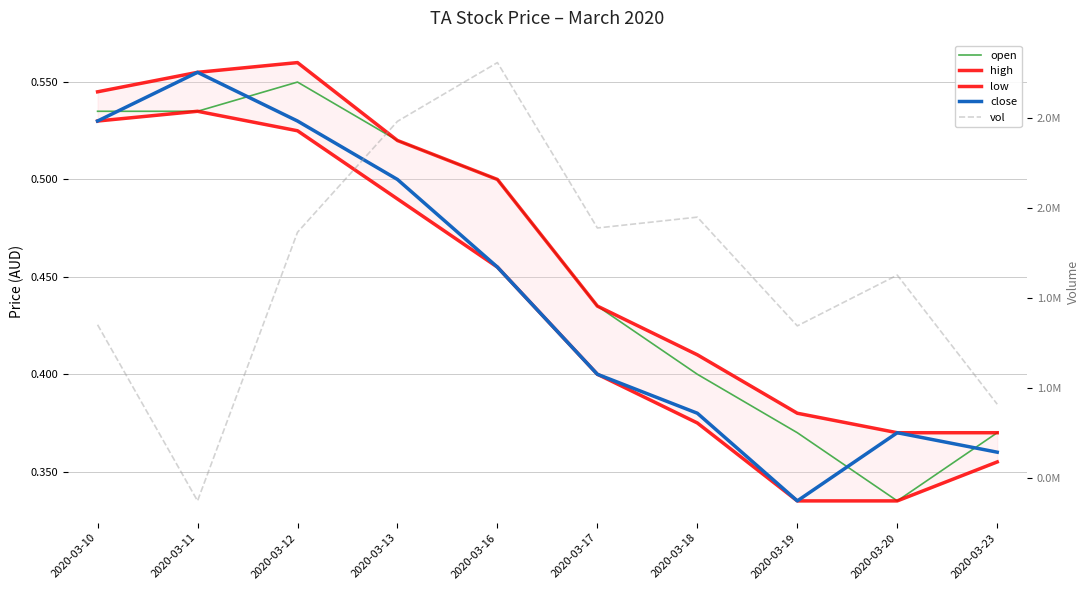

How many lines are shown in the chart?

5